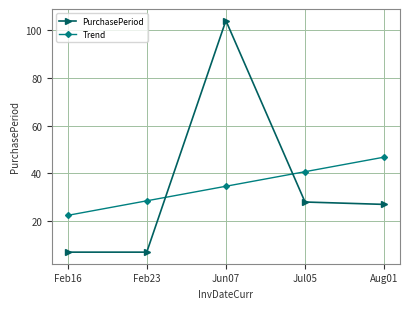

Rank the series at Aug01 from lowest to highest value.

PurchasePeriod, Trend